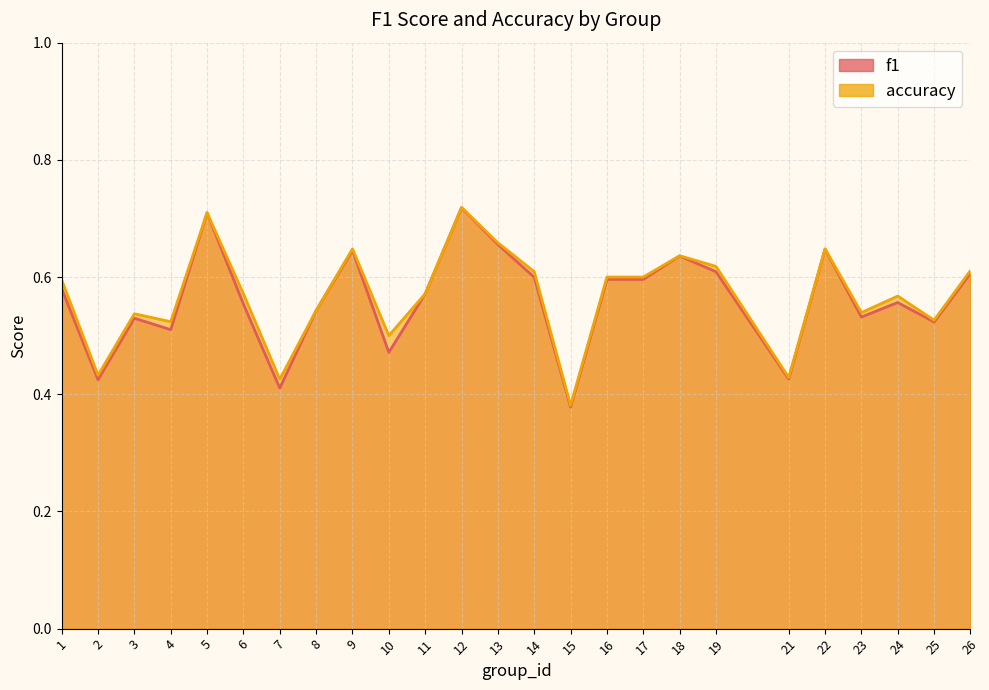

What is the value of the accuracy point at the 2nd from the left?

0.4